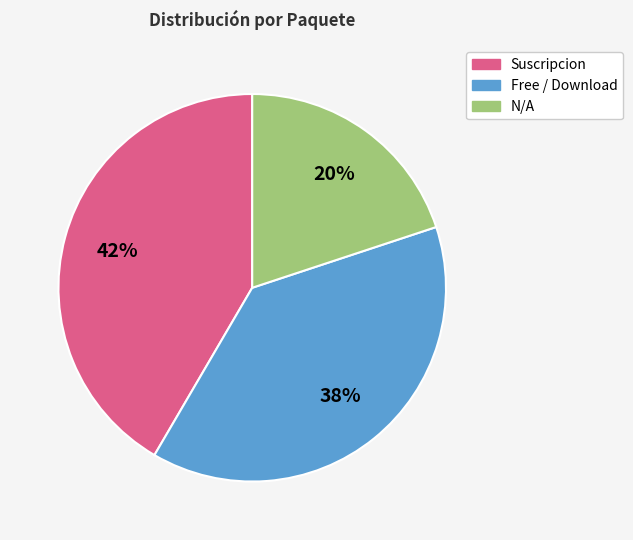

Is there a majority slice in this chart?

No